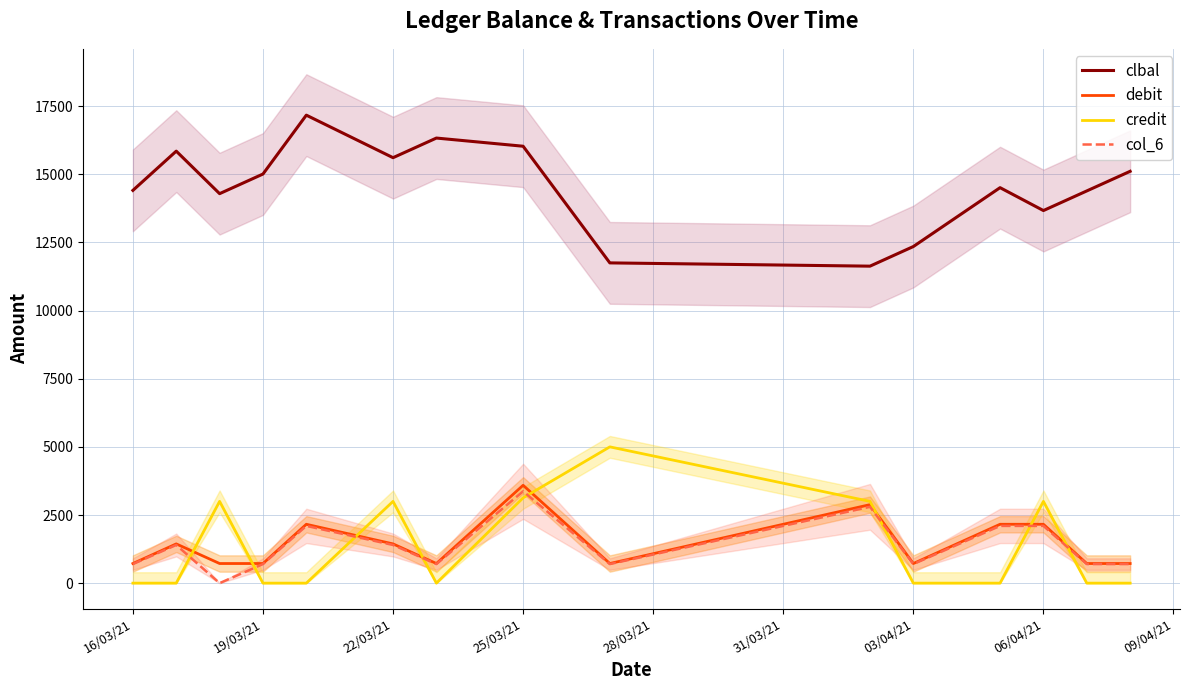

What is the highest value of the credit series?

5000